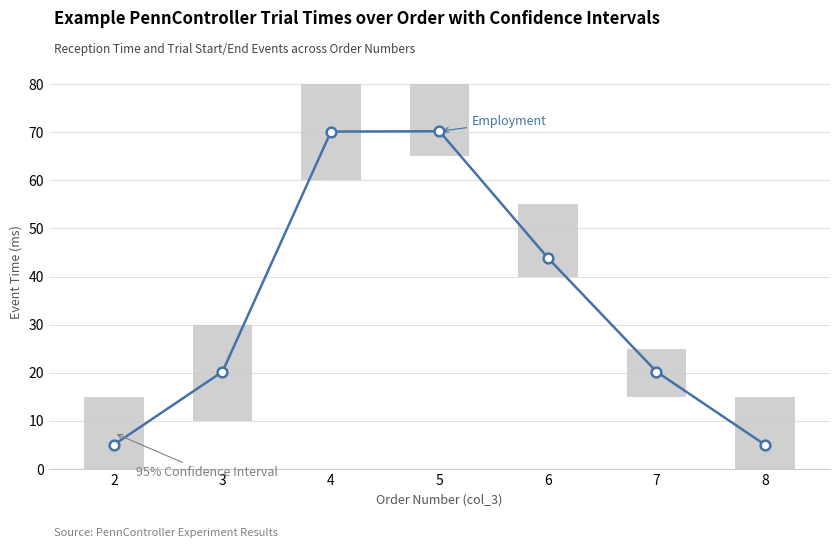

What is the change in value from 6 to 7?

-23.6